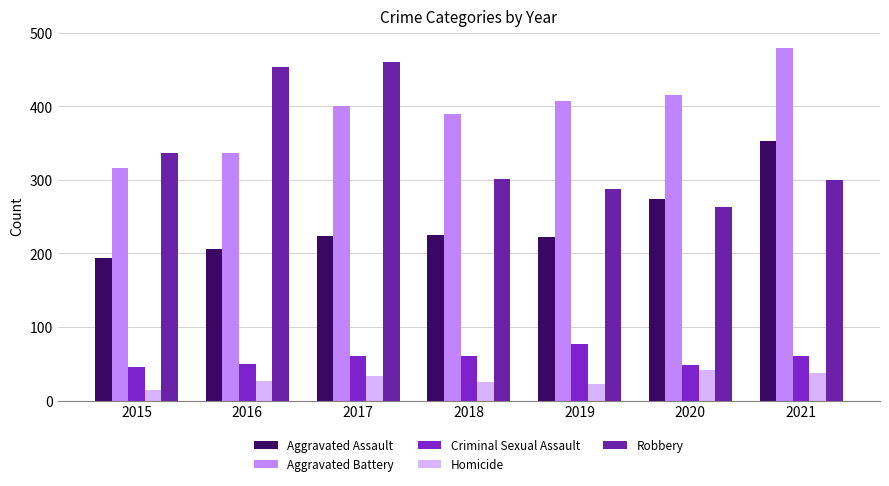

Rank the series by their maximum value, from lowest to highest.

Homicide, Criminal Sexual Assault, Aggravated Assault, Robbery, Aggravated Battery